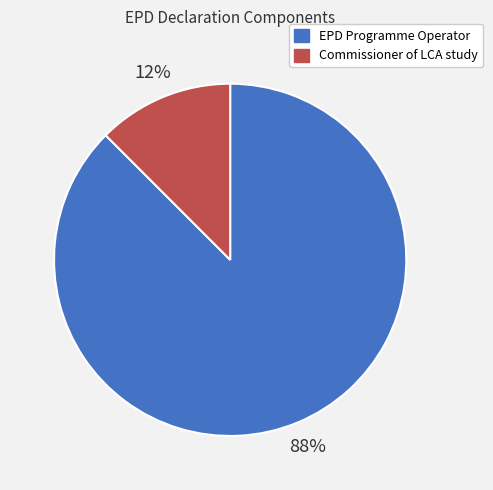

Which has a higher value, Commissioner of LCA study or EPD Programme Operator?

EPD Programme Operator